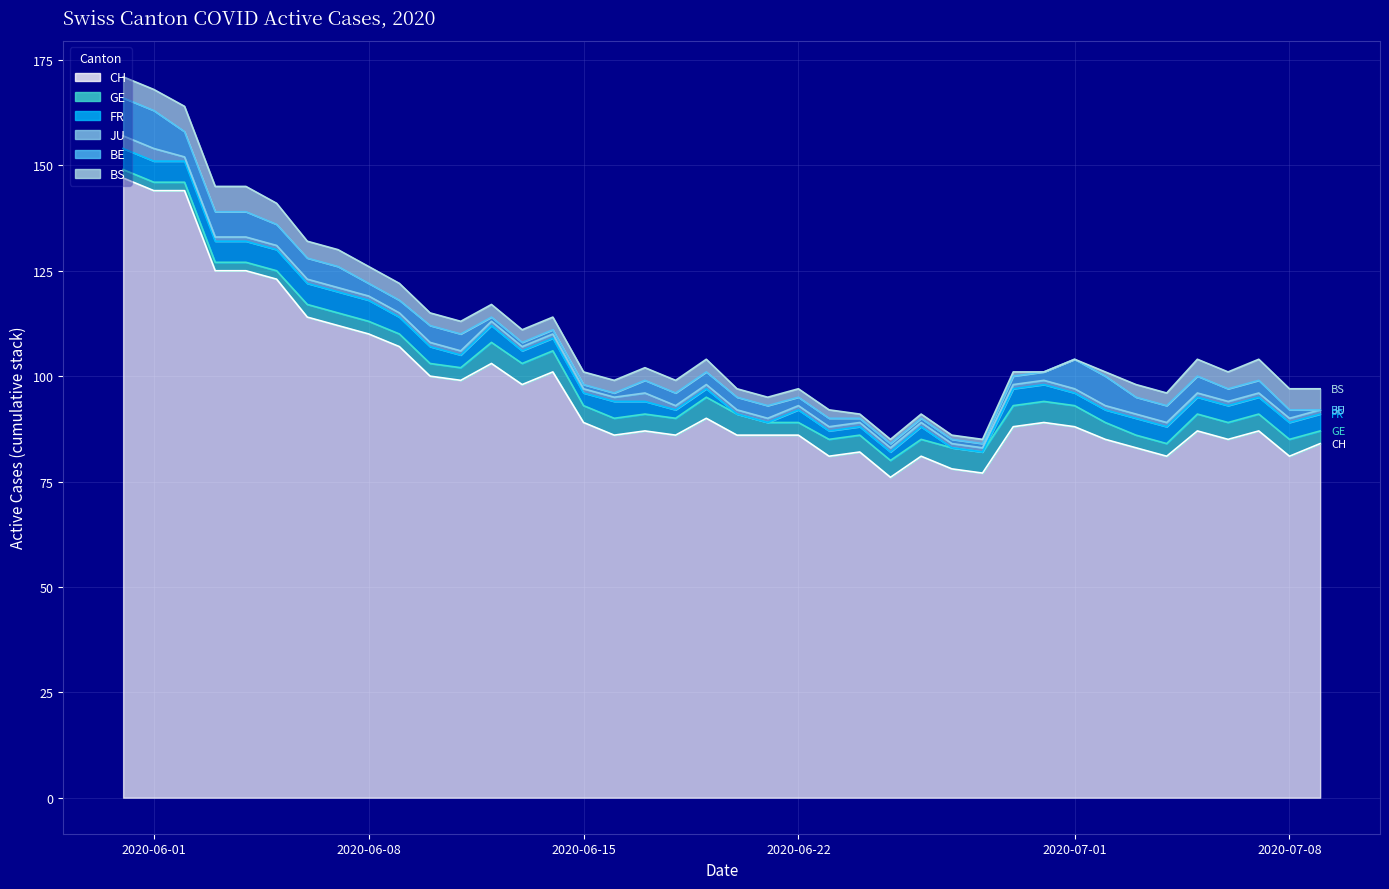

Which series has the largest total across all categories?

CH